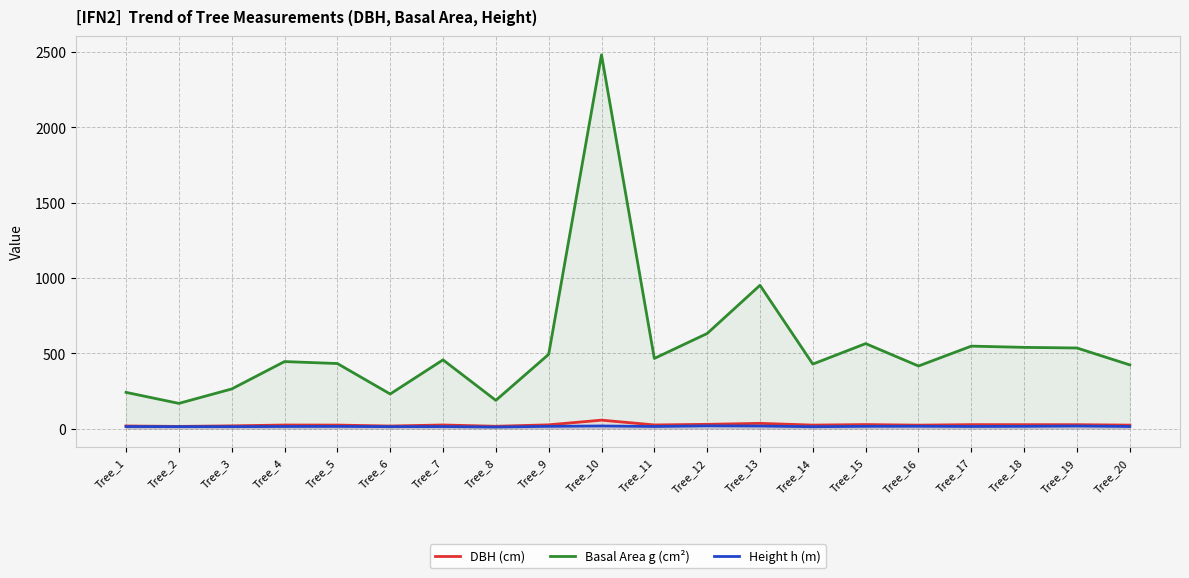

What is the lowest value of the Height h (m) series?

10.5